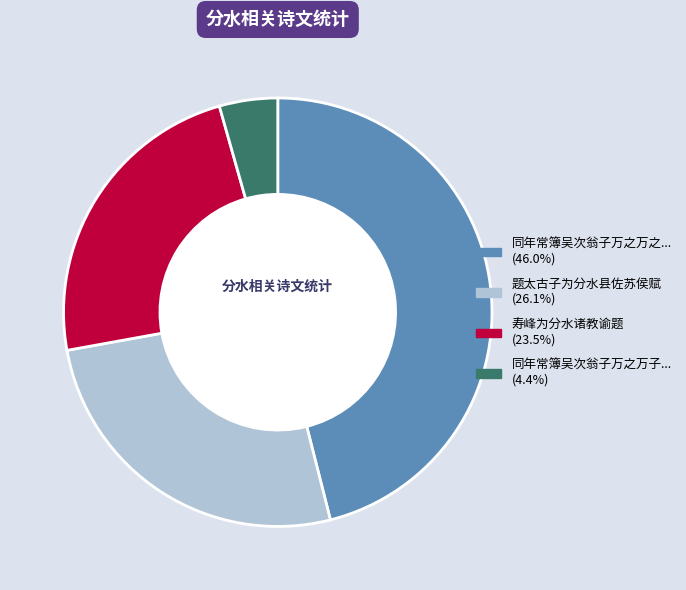

How many segments does this pie chart have?

4